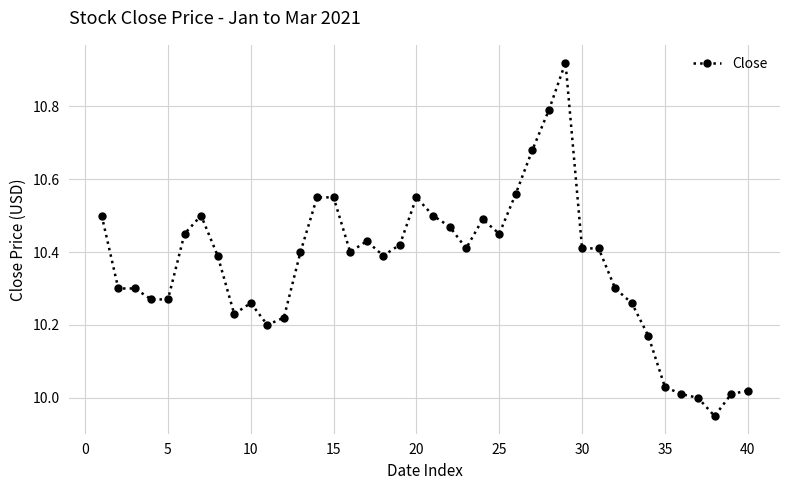

What is the sum of all values?

414.4